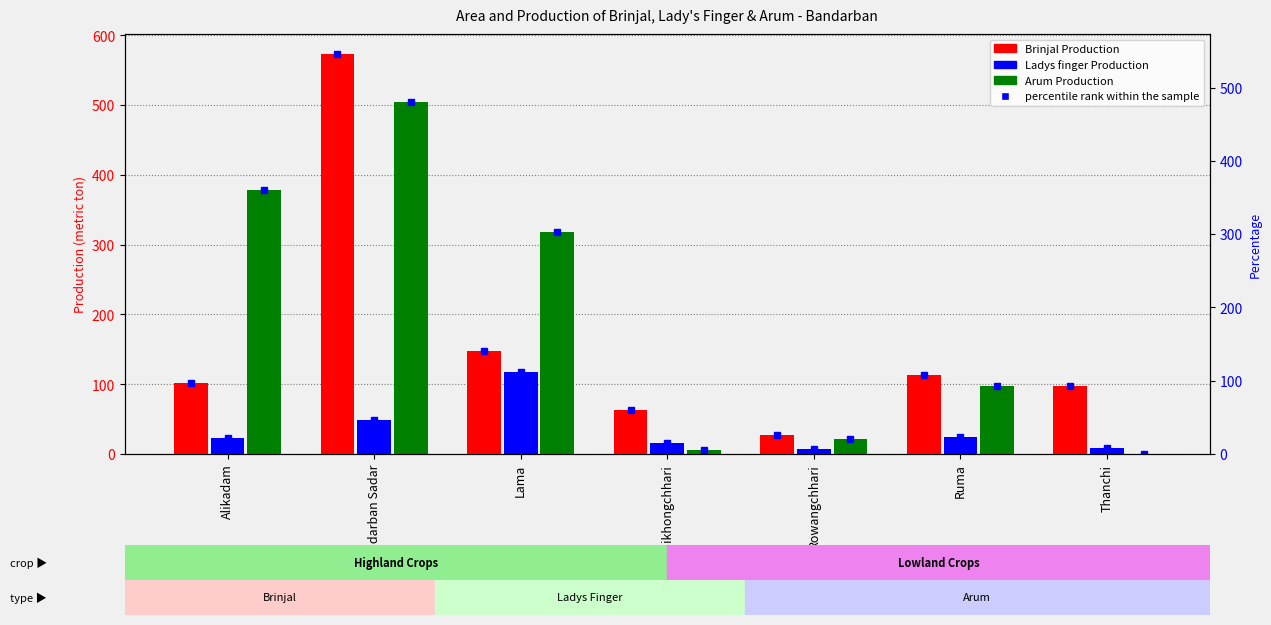

Reading left to right, extract all data points from this chart.

Brinjal Production: Alikadam=102	Bandarban Sadar=573	Lama=147	Naikhongchhari=63	Rowangchhari=27	Ruma=113	Thanchi=97
Ladys finger Production: Alikadam=23	Bandarban Sadar=48	Lama=118	Naikhongchhari=16	Rowangchhari=7	Ruma=25	Thanchi=9
Arum Production: Alikadam=378	Bandarban Sadar=504	Lama=318	Naikhongchhari=6	Rowangchhari=22	Ruma=98	Thanchi=0